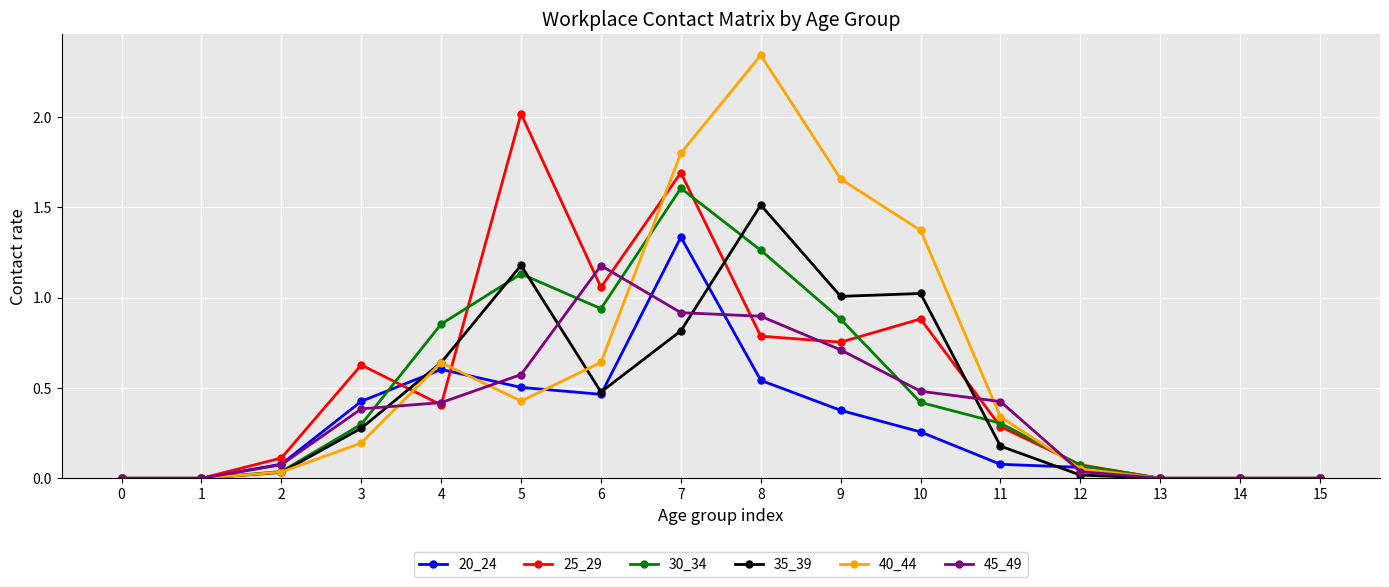

Is it true that 20_24 equals 0.4 at 4?

False